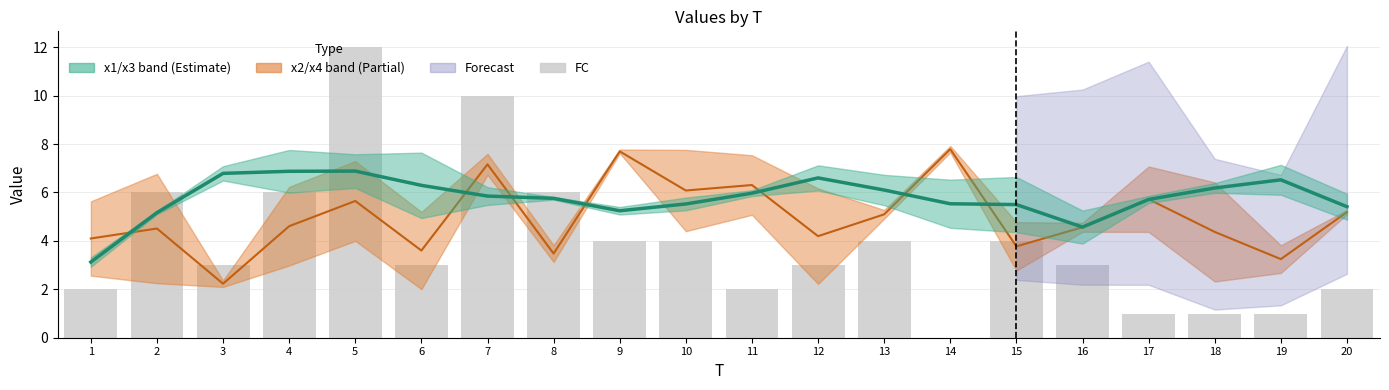

What is the sum of the values at 11 and 16?

5